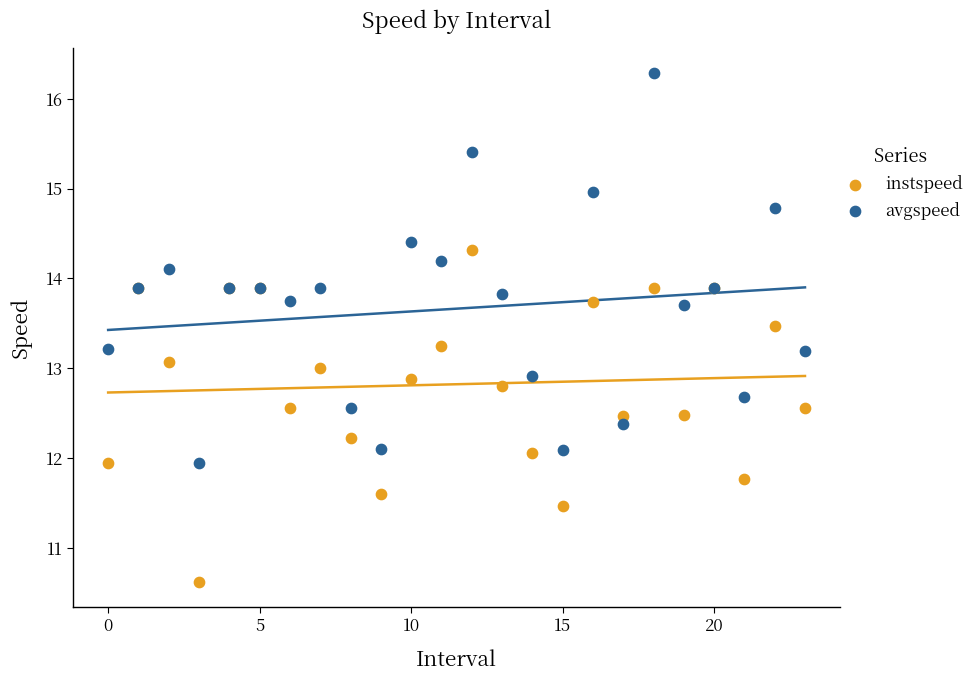

Which series contains the highest Y value?

avgspeed